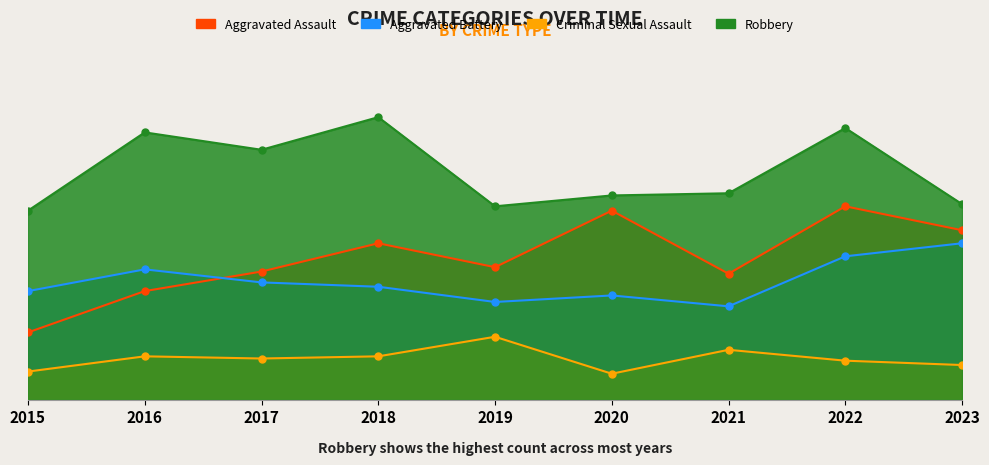

Reading left to right, transcribe all the data shown in this chart.

Aggravated Assault: 2015=31	2016=50	2017=59	2018=72	2019=61	2020=87	2021=58	2022=89	2023=78
Aggravated Battery: 2015=50	2016=60	2017=54	2018=52	2019=45	2020=48	2021=43	2022=66	2023=72
Criminal Sexual Assault: 2015=13	2016=20	2017=19	2018=20	2019=29	2020=12	2021=23	2022=18	2023=16
Robbery: 2015=87	2016=123	2017=115	2018=130	2019=89	2020=94	2021=95	2022=125	2023=90